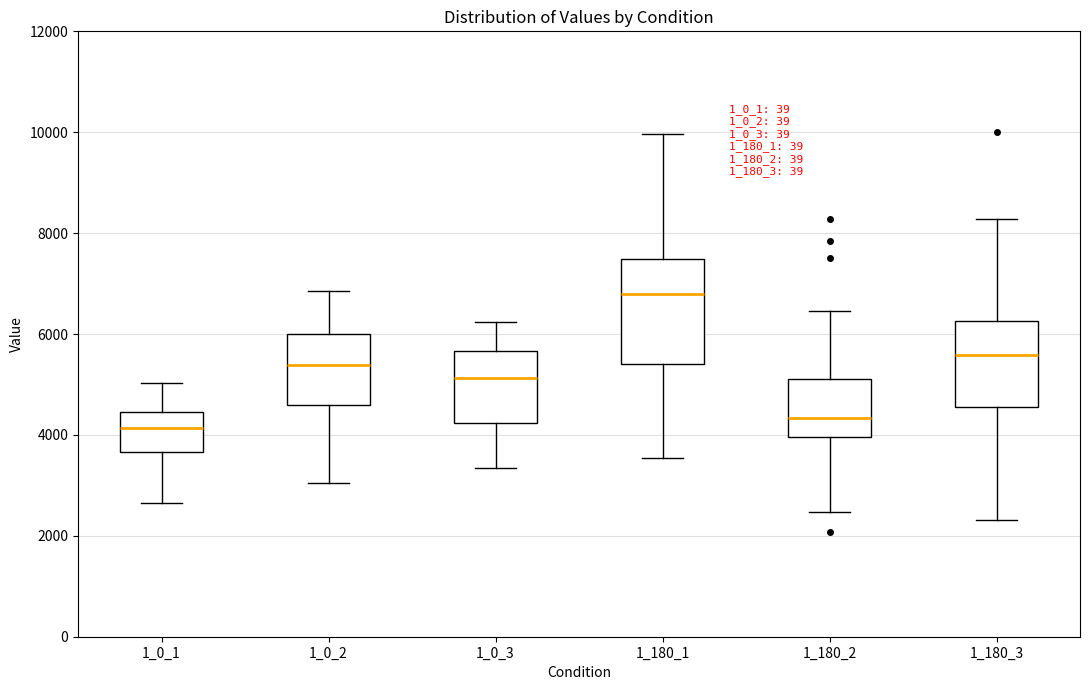

Which box is the tallest, from its lower edge to its upper edge?

1_180_1